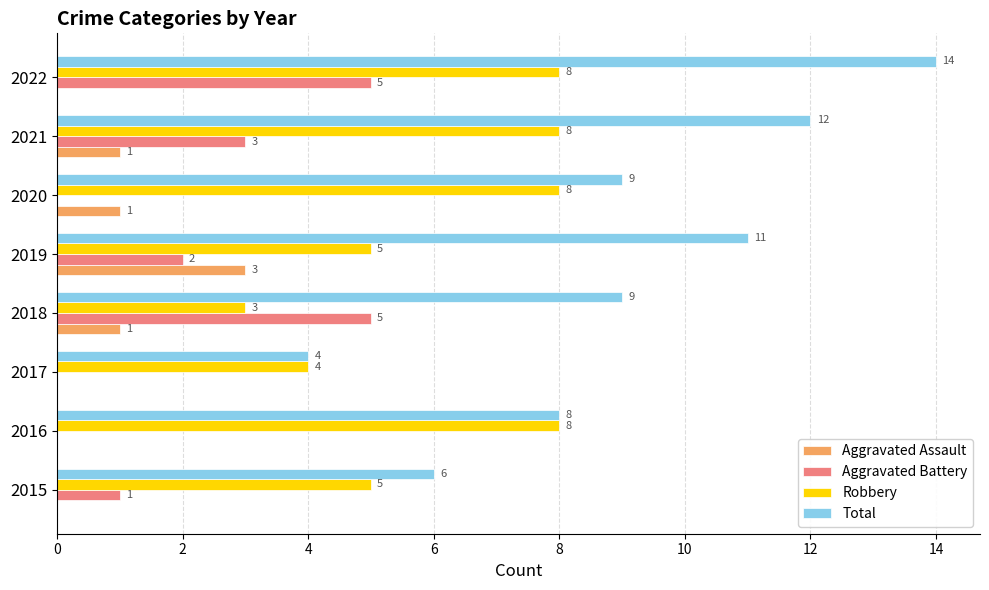

What is the sum of the Aggravated Battery values at 2017 and 2018?

5